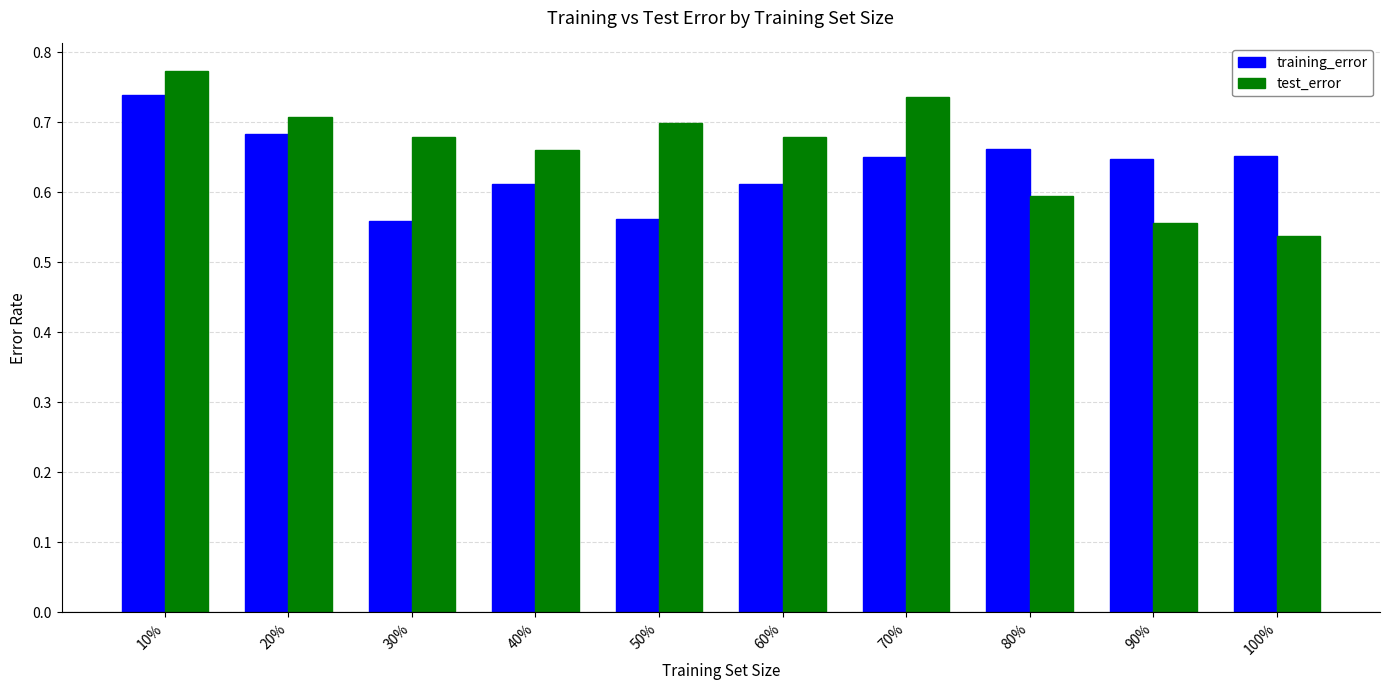

Which series changed the most between 70% and 100%?

test_error